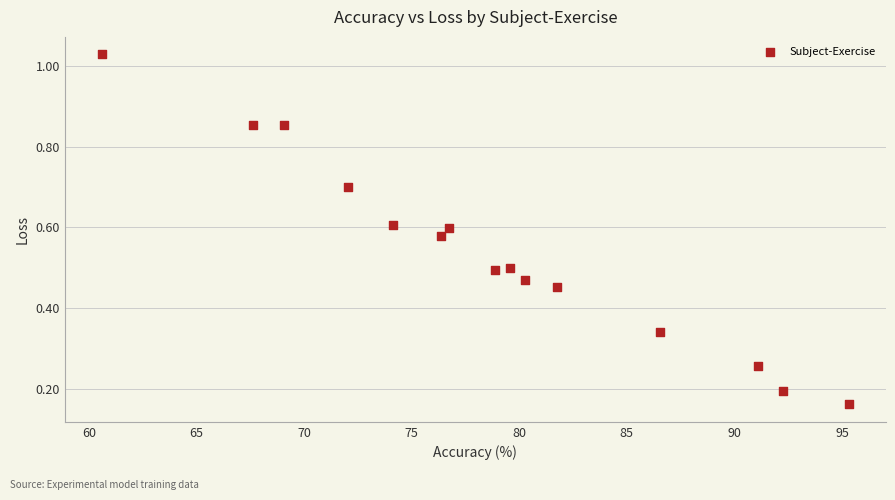

What is the range of X values (max minus min)?

34.7